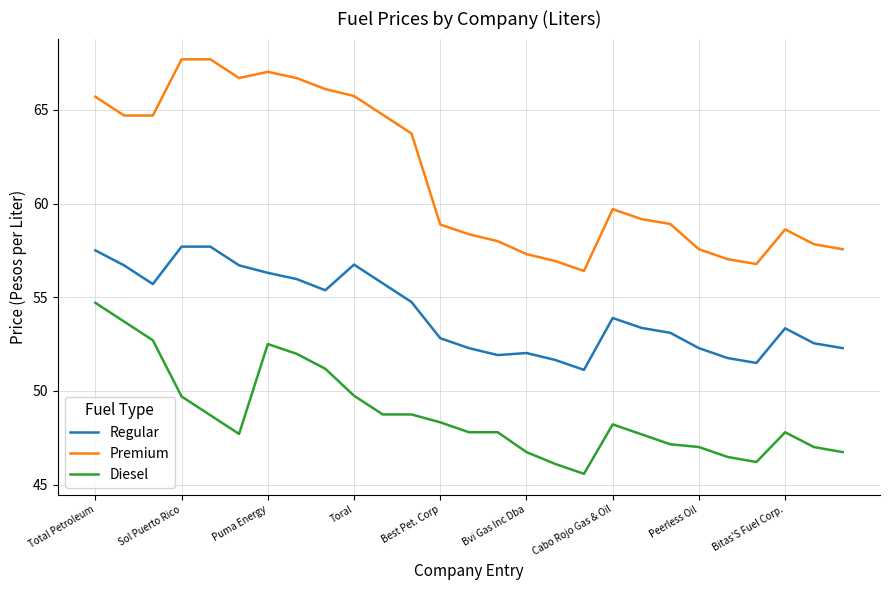

Which series has the largest range (max minus min)?

Premium